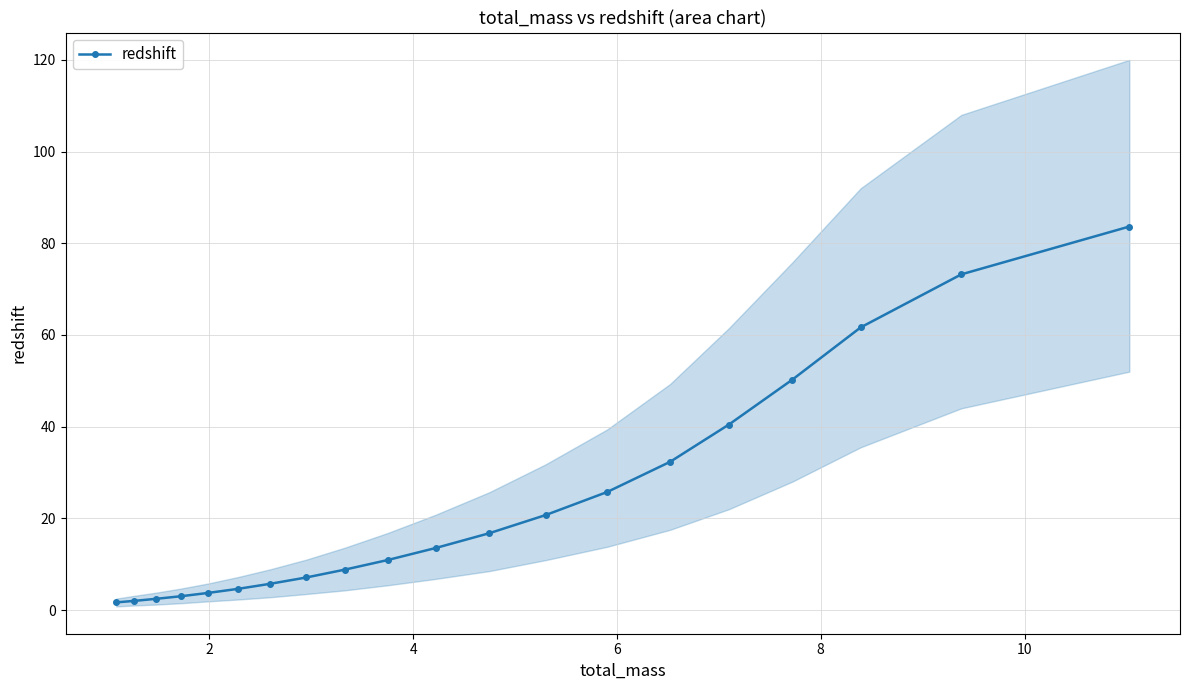

Reading right to left, what are all the values shown in this chart?

83.6	73.2	61.7	50.2	40.5	32.3	25.8	20.7	16.8	13.5	10.9	8.8	7.1	5.7	4.6	3.7	3.0	2.5	2.0	1.7